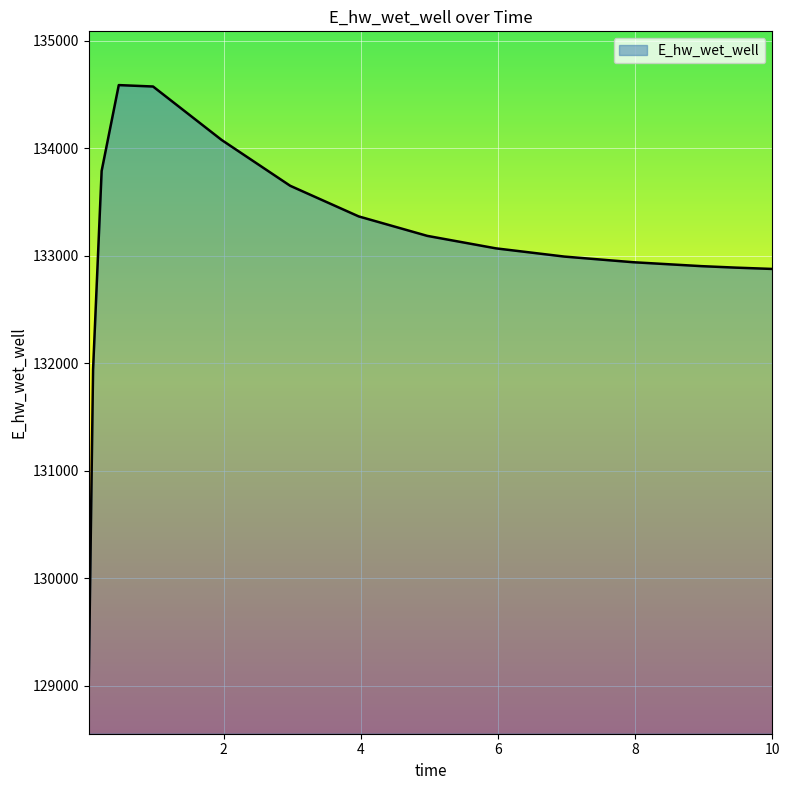

What is the maximum value shown in the chart?

134587.6